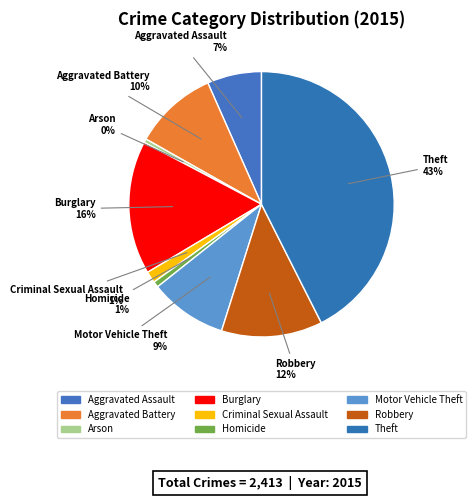

To the nearest percent, what percentage of the pie is Motor Vehicle Theft?

9%